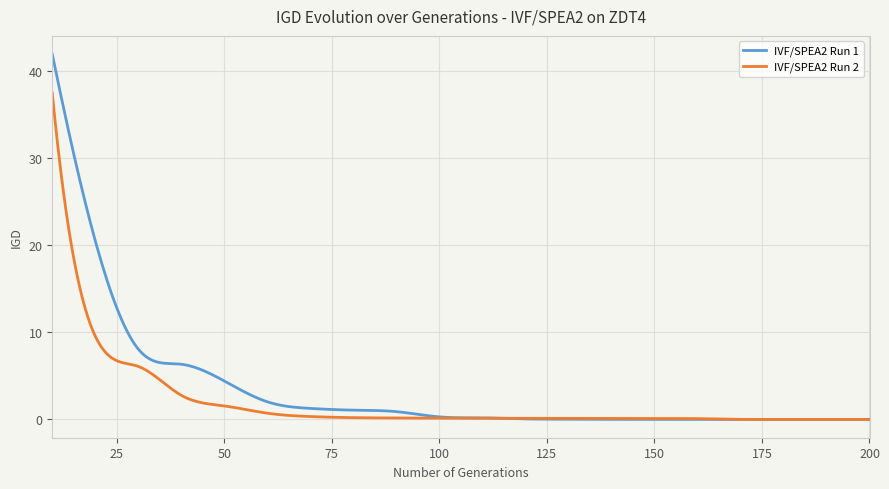

Rank the series by their maximum value, from lowest to highest.

IVF/SPEA2 Run 2, IVF/SPEA2 Run 1